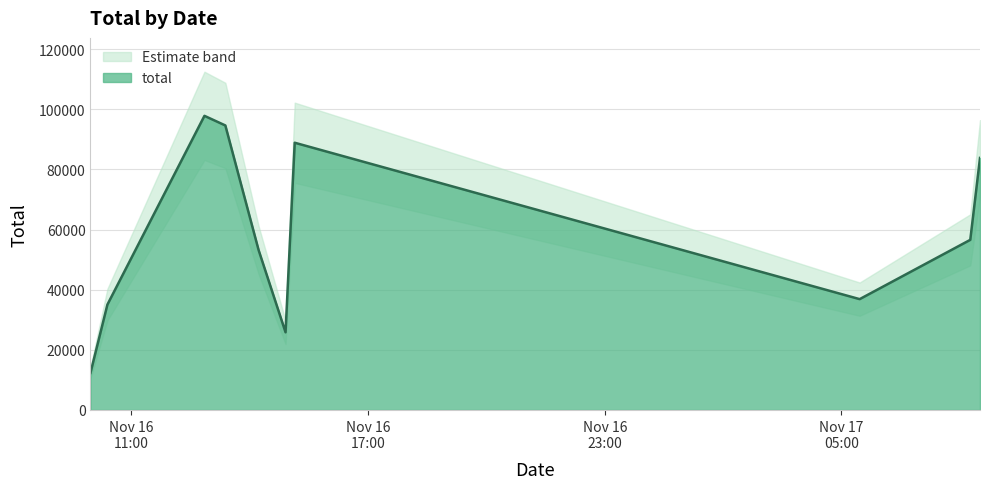

Reading left to right, extract all data points from this chart.

12320	35027	97813	94613	53177	25829	88869	36857	56574	83814